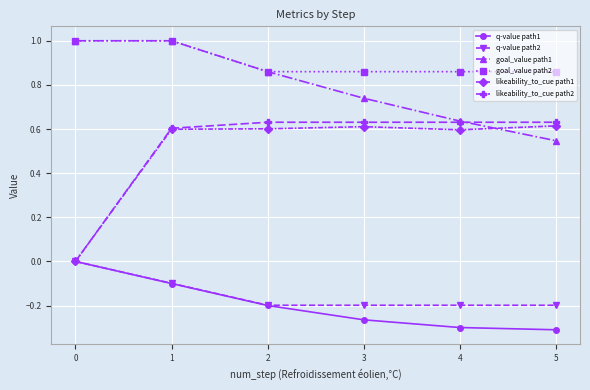

Does the chart have visible grid lines?

Yes